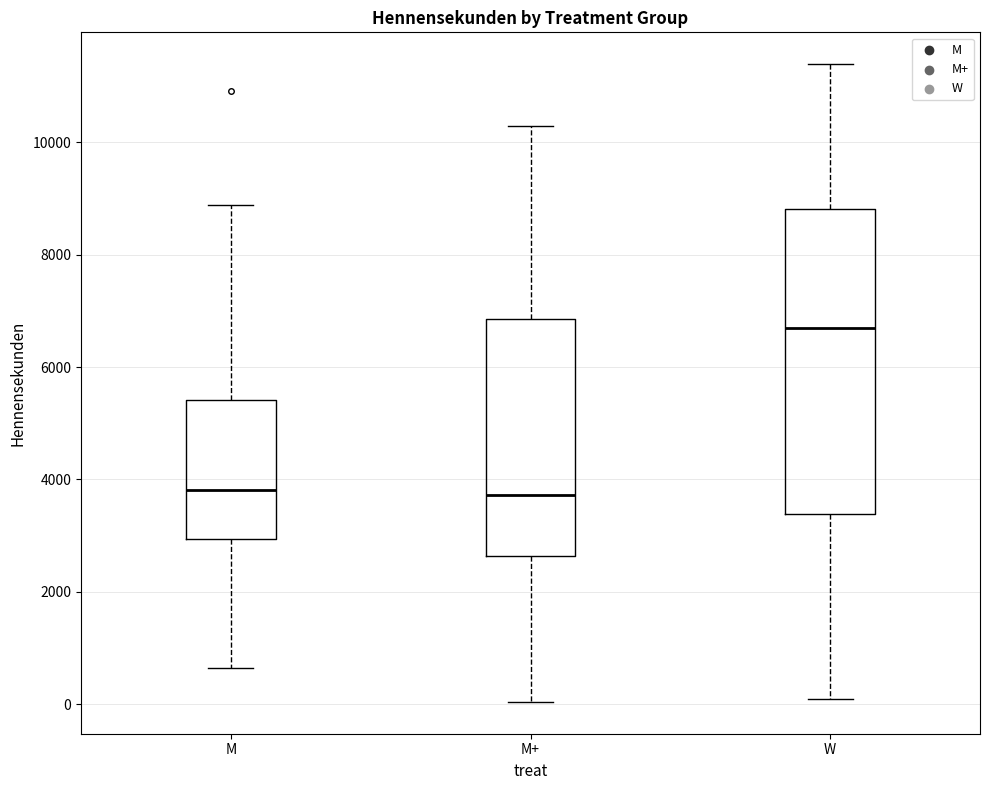

Reading left to right, transcribe this box plot: for each box, give where its median line is, the range the box spans, and where its two whiskers end, as read against the y-axis. The values are not printed on the chart, so give them approximately, as read against the axis.

M: median 3800, box 3000 to 5400, whiskers 600 to 8800
M+: median 3800, box 2600 to 6800, whiskers 0 to 10200
W: median 6800, box 3400 to 8800, whiskers 0 to 11400